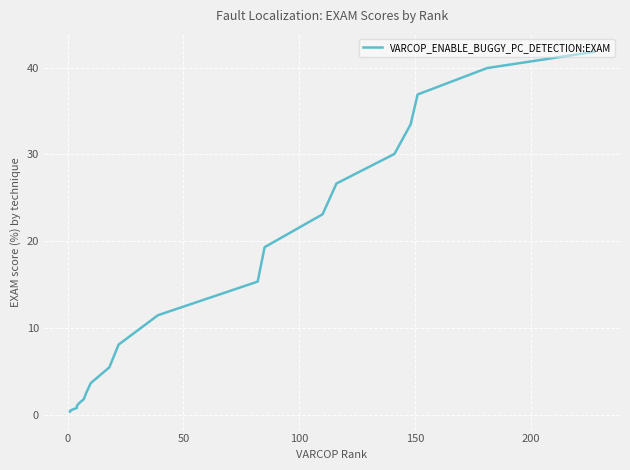

Does the chart display data point markers on the line(s)?

No